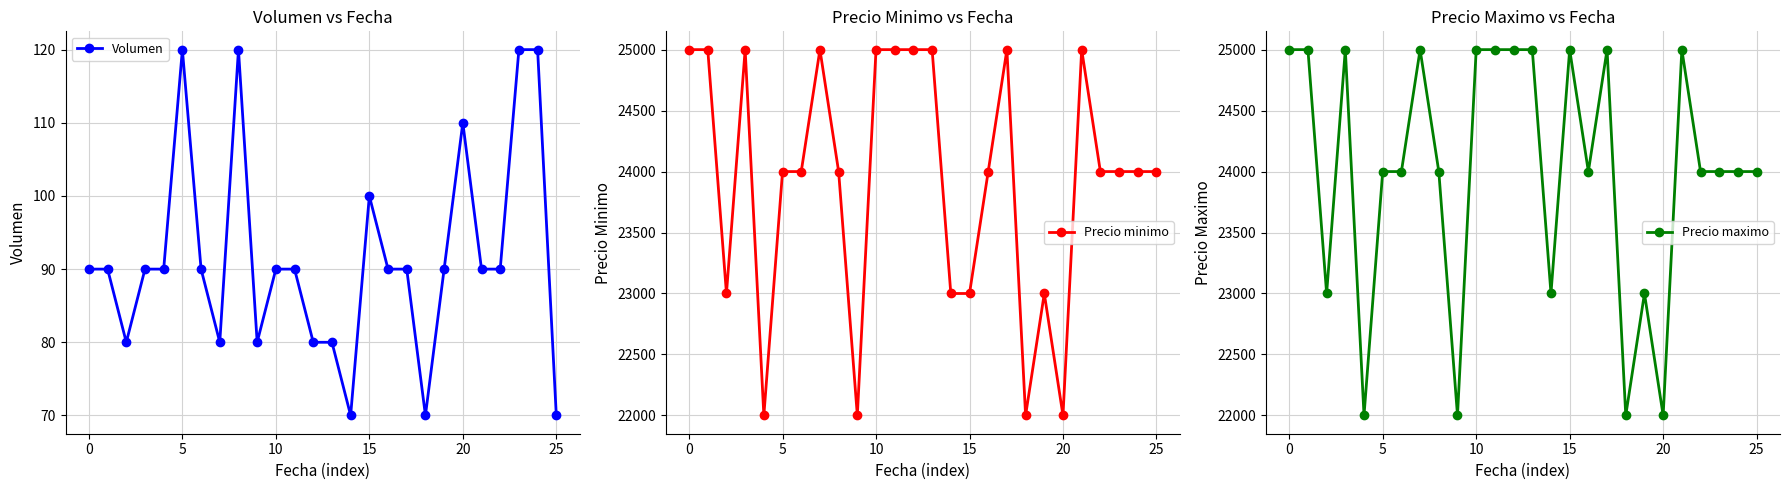

Does the chart display data point markers on the line(s)?

Yes